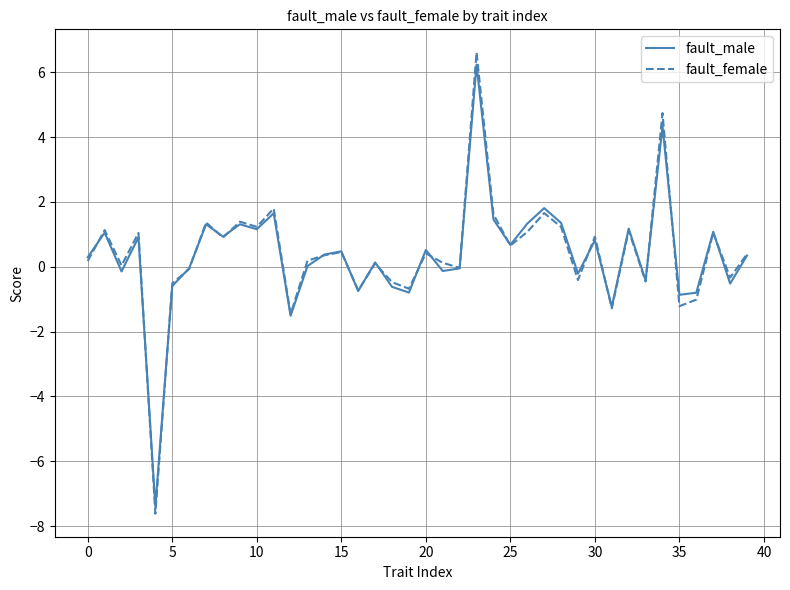

What is the highest value of the fault_female series?

6.6